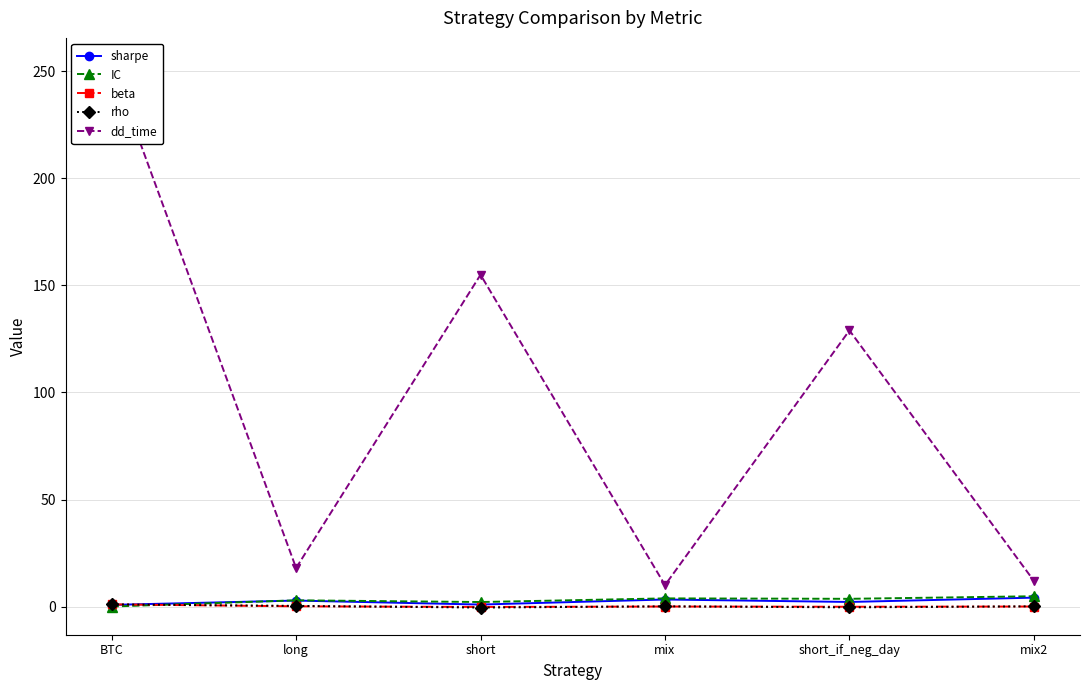

How many positive values does the beta series have?

2